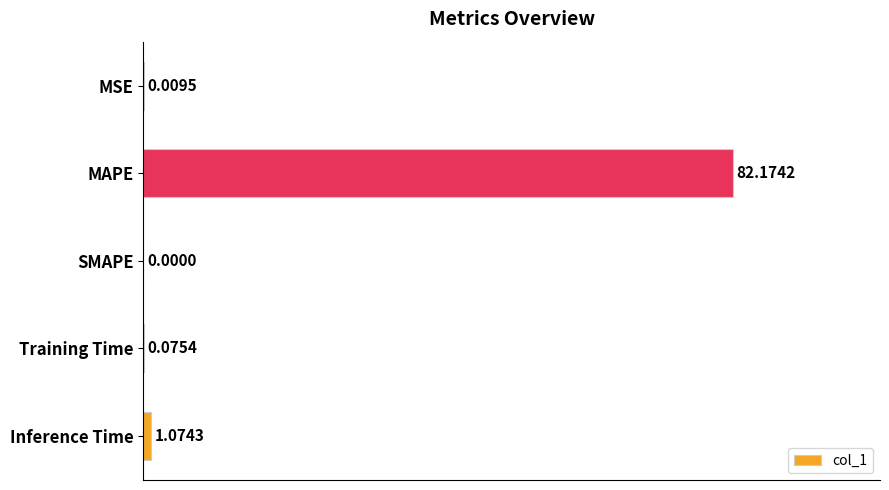

What is the sum of all values?

83.3